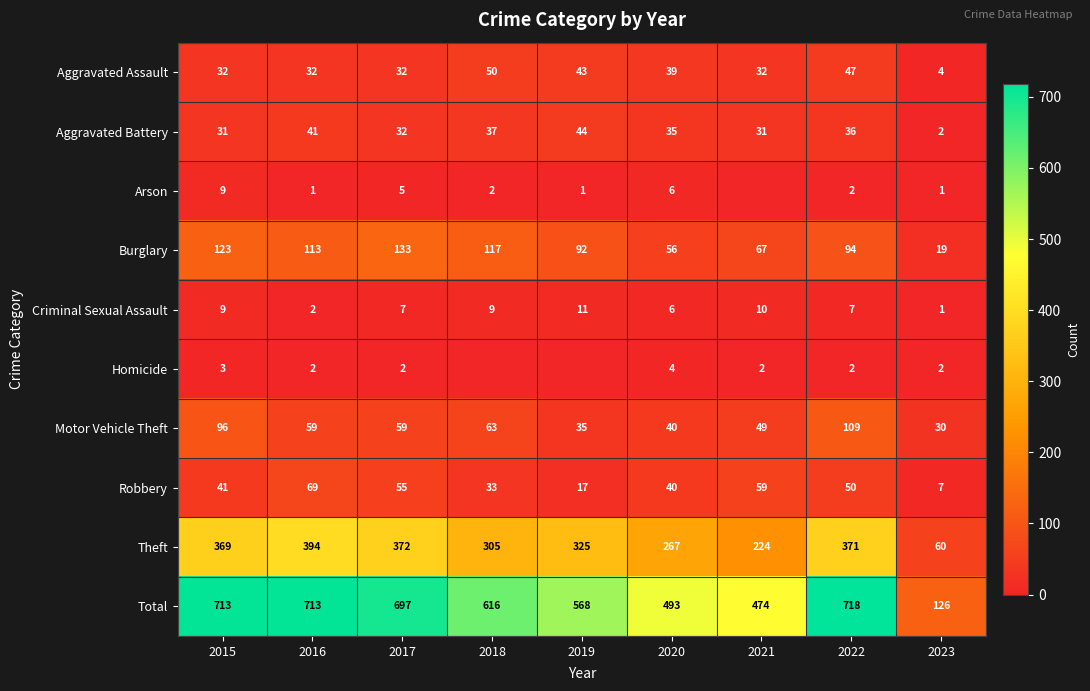

Between 2022 and 2023, which series saw the biggest shift?

Total